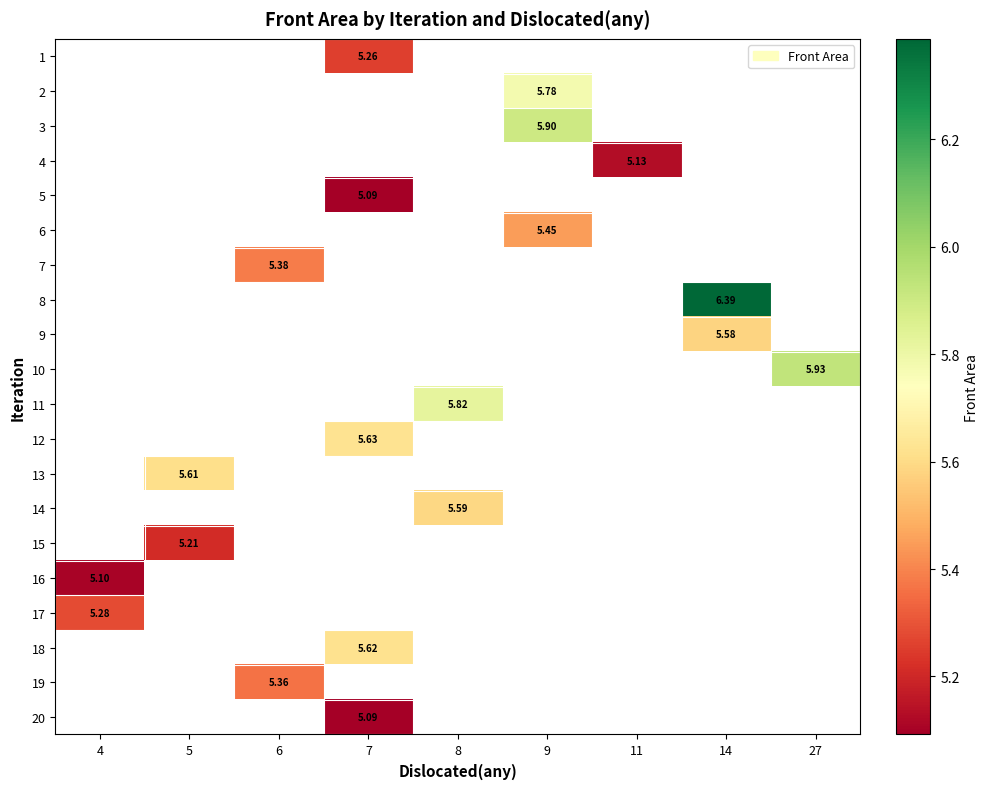

How many values in row_3 are above zero?

1